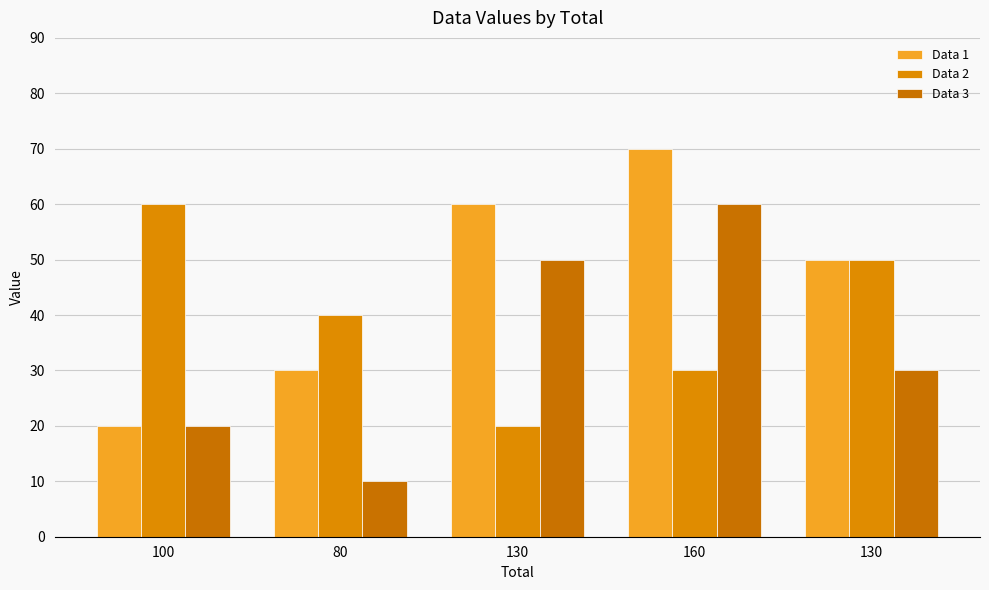

Are the bars horizontal?

No